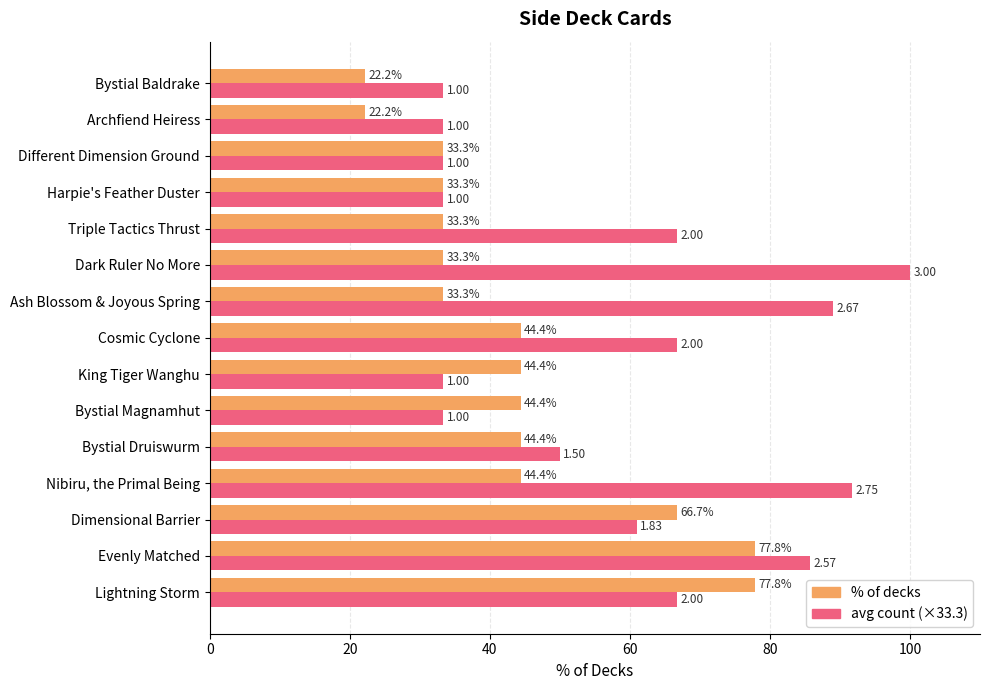

At which category is the sum across all series the highest?

Evenly Matched